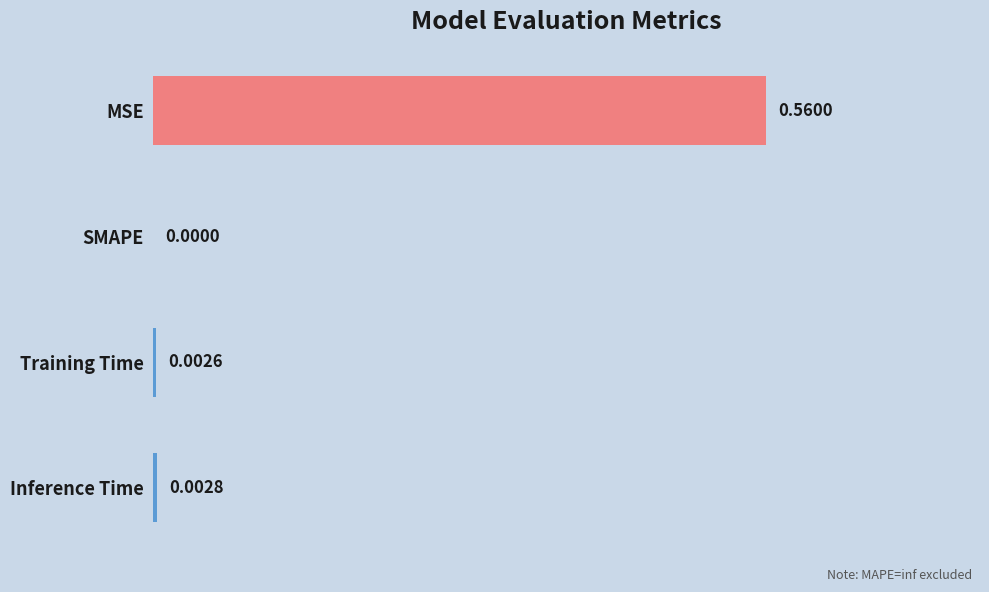

How many series are shown in this chart?

1